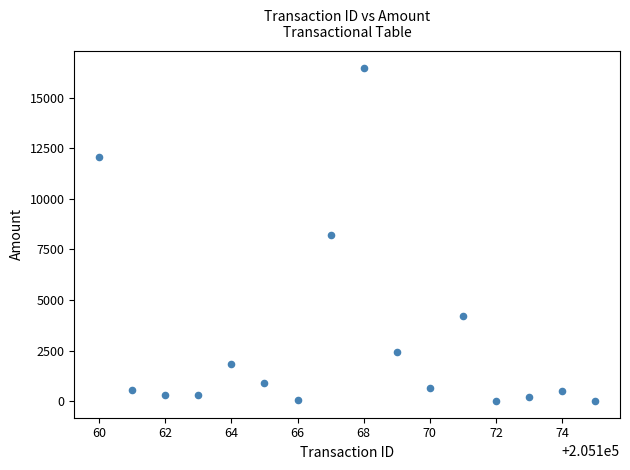

What is the range of Y values (max minus min)?

16468